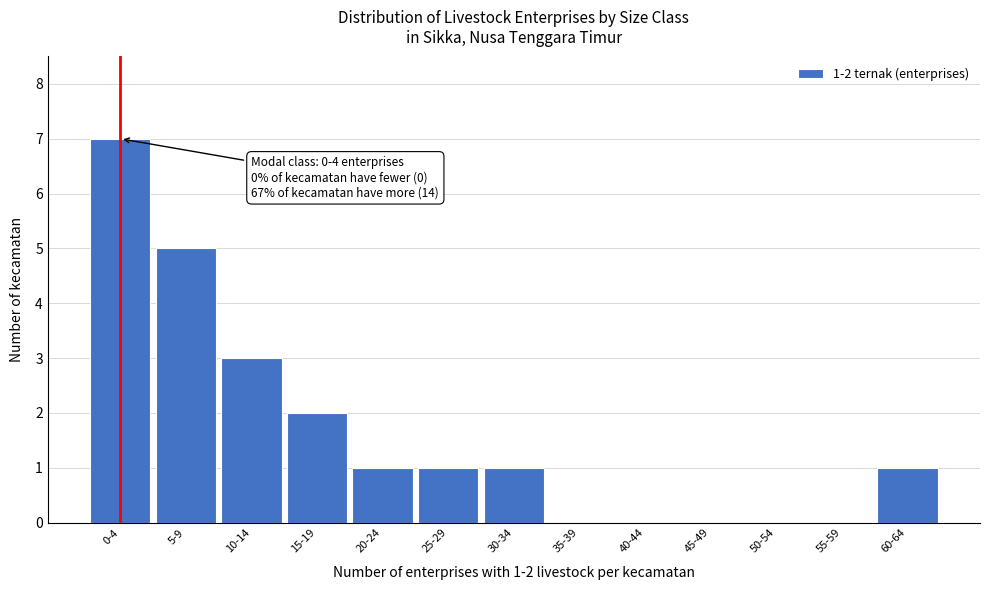

Reading right to left, transcribe all the data shown in this chart.

60-64=1	55-59=0	50-54=0	45-49=0	40-44=0	35-39=0	30-34=1	25-29=1	20-24=1	15-19=2	10-14=3	5-9=5	0-4=7